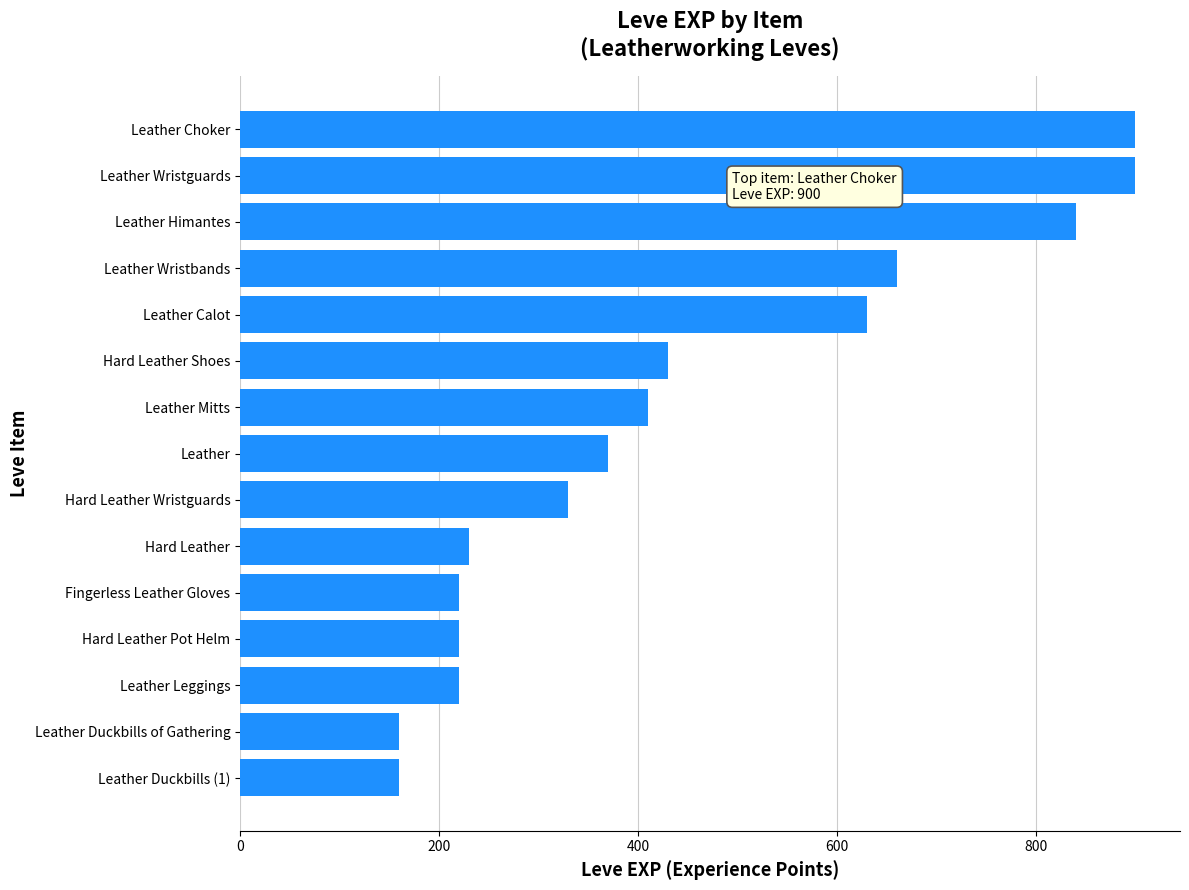

What is the maximum value shown in the chart?

900